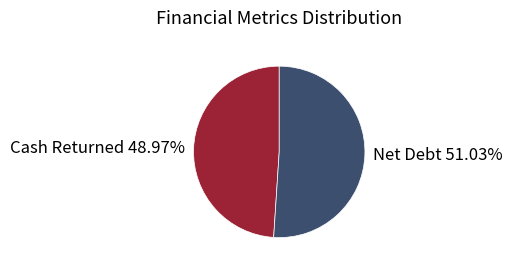

Count the number of slices in the pie.

2